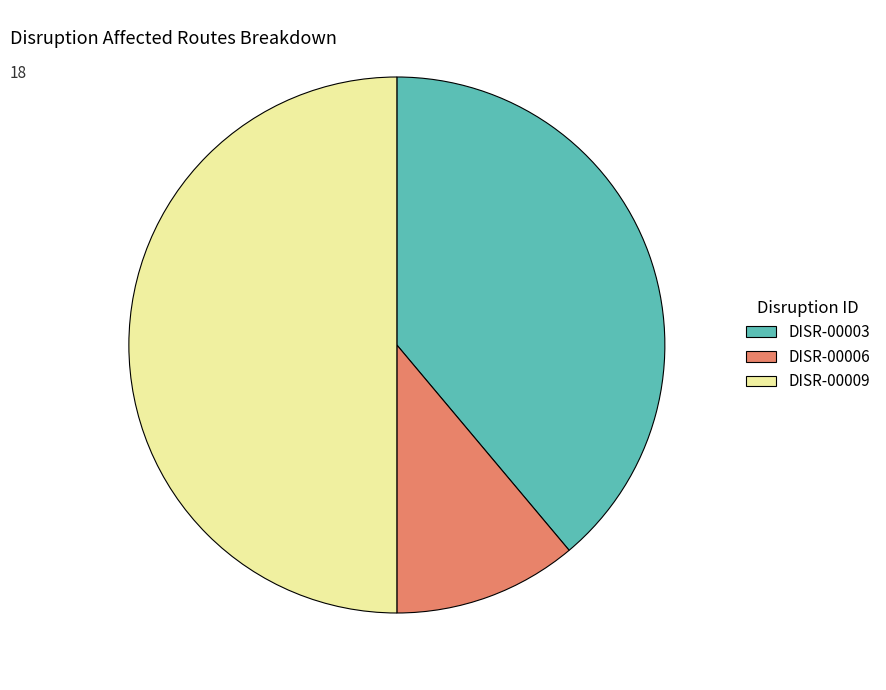

How many slices are in this pie chart?

3